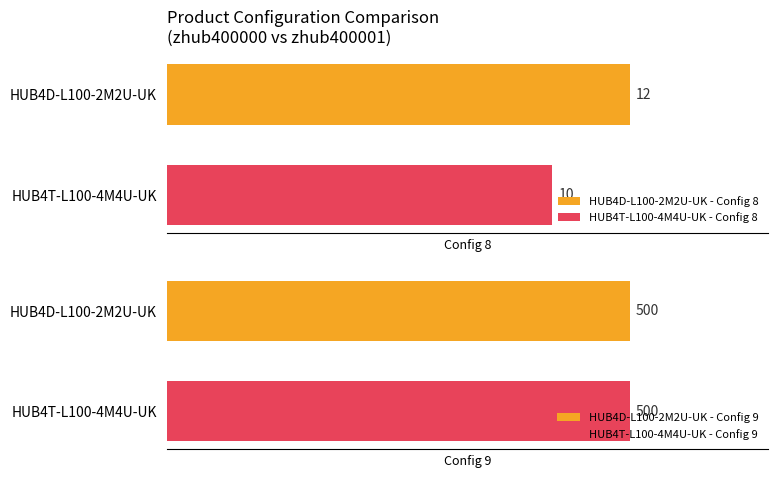

Is the value of Config 9 at HUB4T-L100-4M4U-UK greater than the value of Config 8 at HUB4T-L100-4M4U-UK?

Yes